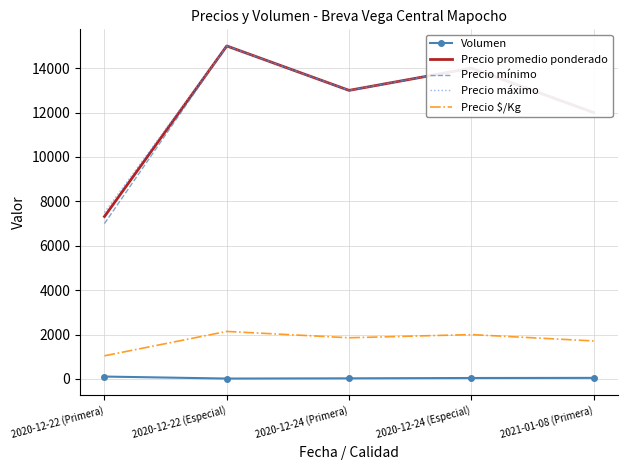

Which series has the largest range (max minus min)?

Precio mínimo